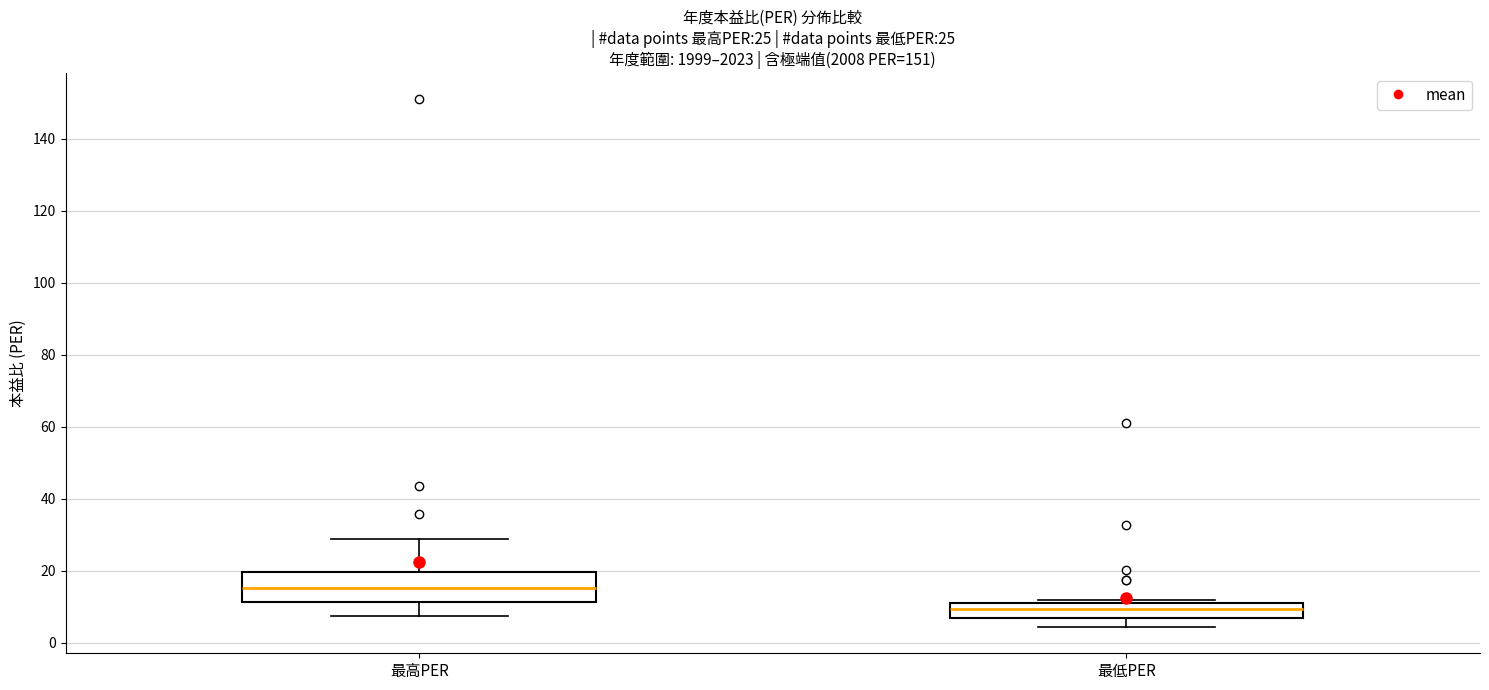

Which box is the tallest, from its lower edge to its upper edge?

最高PER